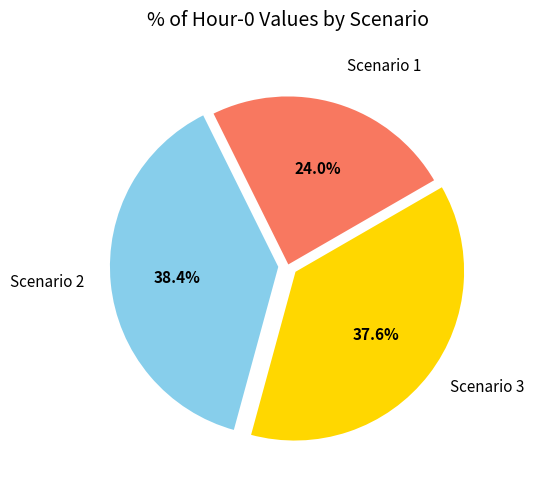

How much of the chart is everything except Scenario 1?

76.0%